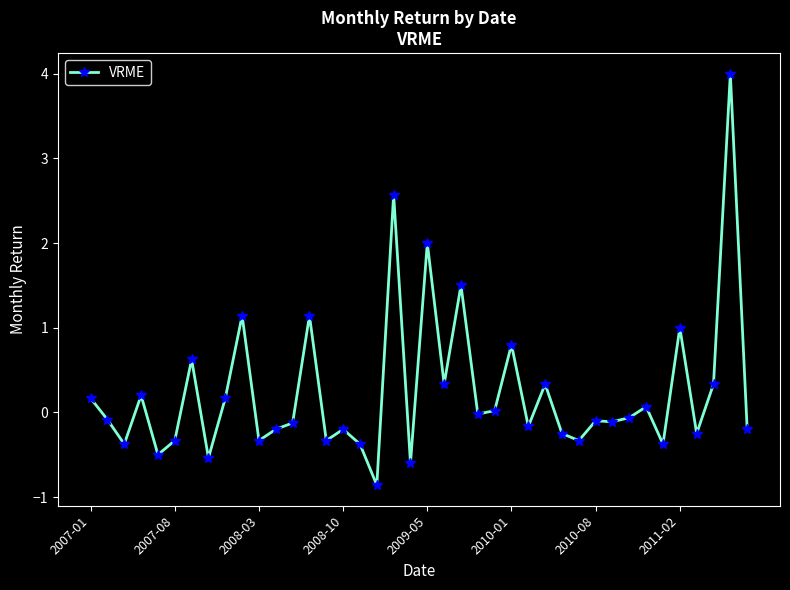

What is the sum of all values?

9.7